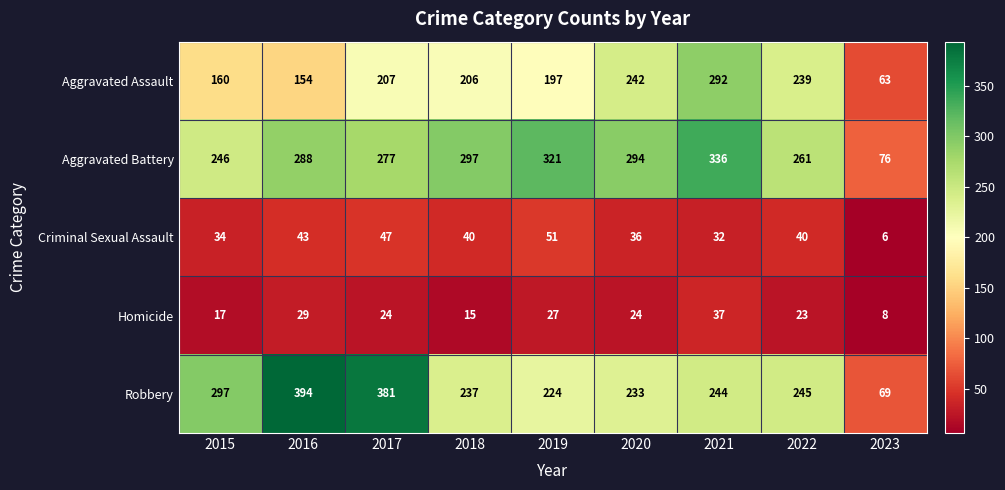

Which label corresponds to the largest value in the chart?

2016